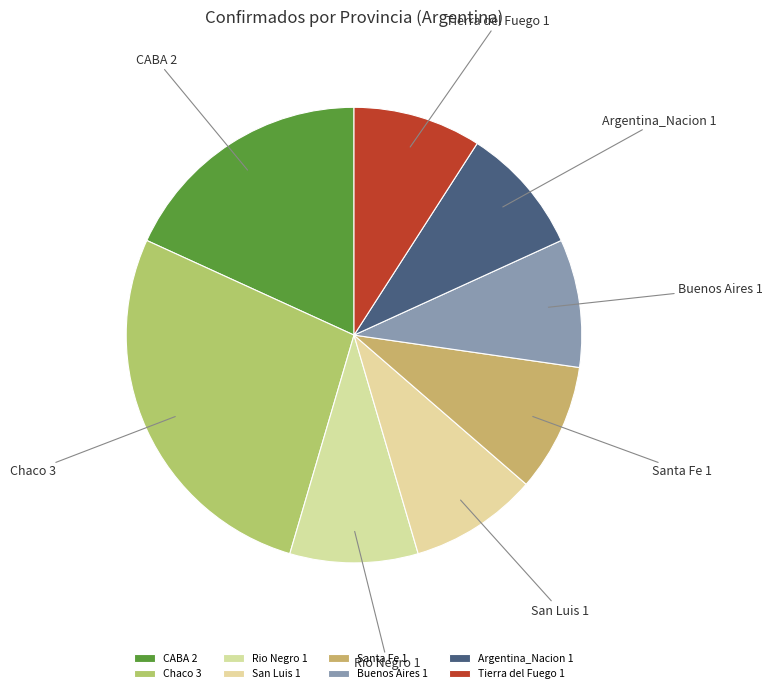

Is the sum of San Luis and Santa Fe greater than half?

No